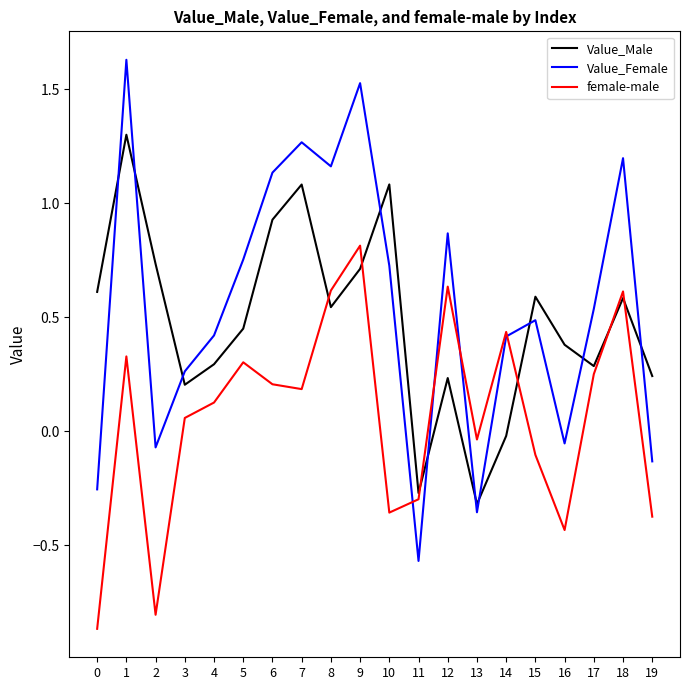

Is the value of Value_Female at 4 greater than the value of female-male at 17?

Yes